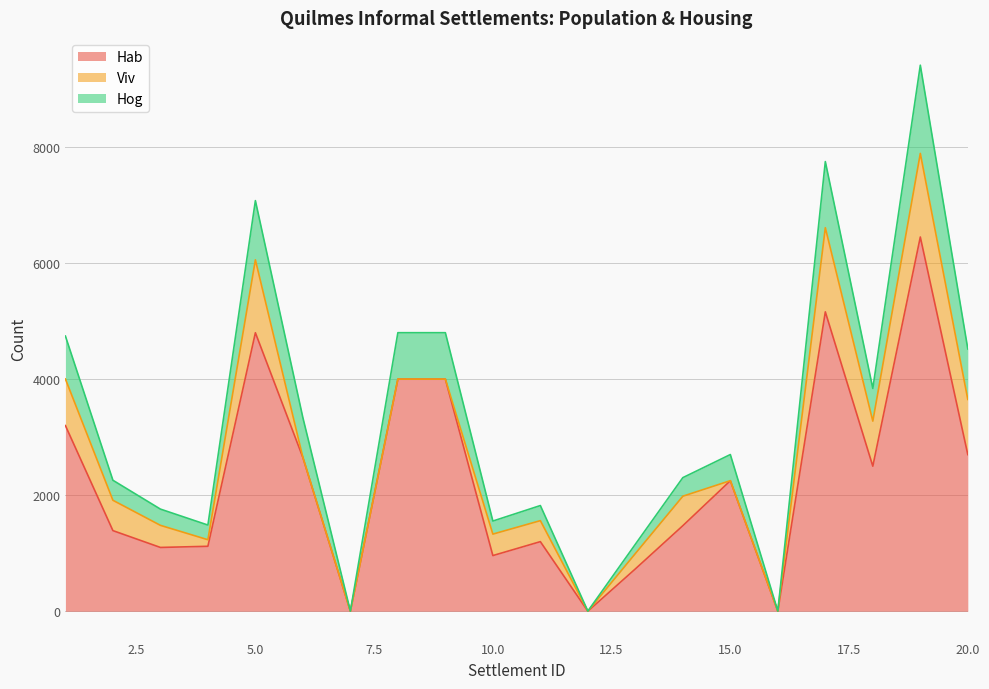

What is the maximum value for Hab?

6450